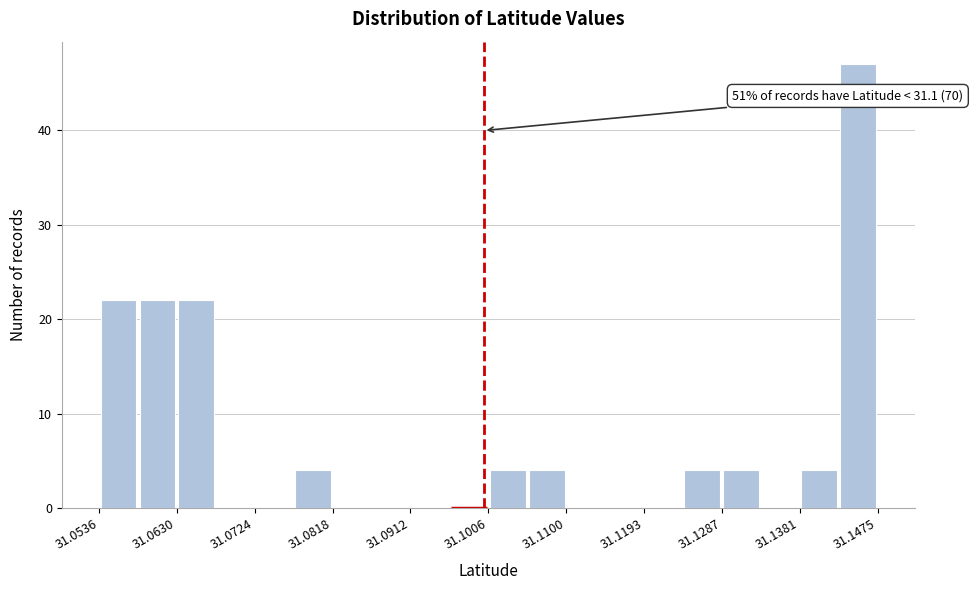

Which range on the x-axis has the tallest bar?

31.143 to 31.148